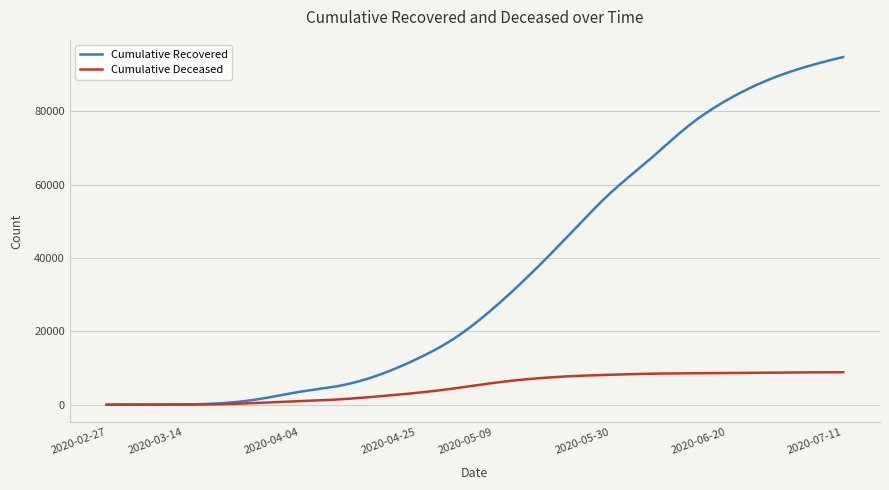

Which series has the largest total across all categories?

Cumulative Recovered